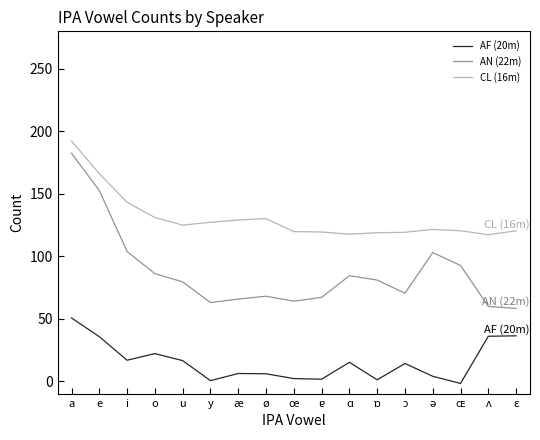

How many series are shown in this chart?

3